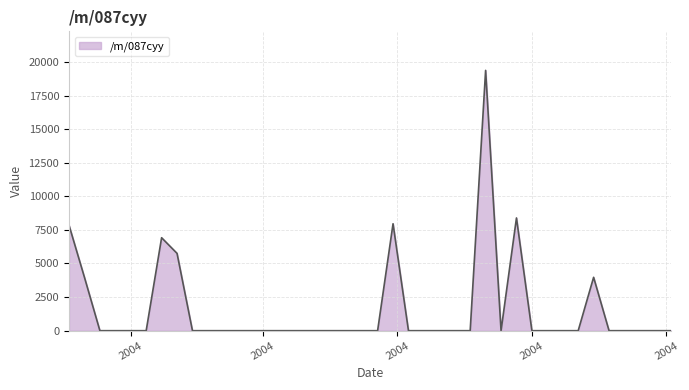

List the labels in order of value, largest first.

2004-07-11, 2004-07-25, 2004-05-30, 2004-01-04, 2004-02-15, 2004-02-22, 2004-08-29, 2004-01-11, 2004-01-18, 2004-01-25, 2004-02-01, 2004-02-08, 2004-02-29, 2004-03-07, 2004-03-14, 2004-03-21, 2004-03-28, 2004-04-04, 2004-04-11, 2004-04-18, 2004-04-25, 2004-05-02, 2004-05-09, 2004-05-16, 2004-05-23, 2004-06-06, 2004-06-13, 2004-06-20, 2004-06-27, 2004-07-04, 2004-07-18, 2004-08-01, 2004-08-08, 2004-08-15, 2004-08-22, 2004-09-05, 2004-09-12, 2004-09-19, 2004-09-26, 2004-10-03